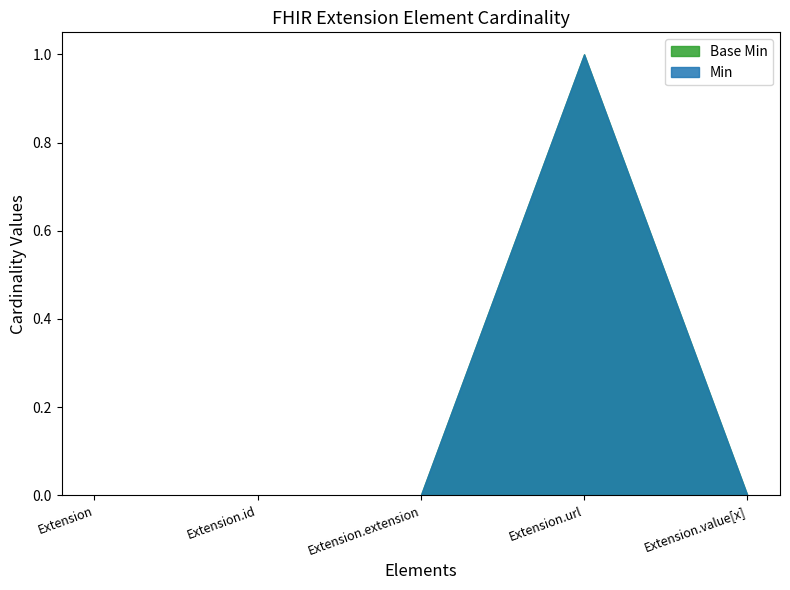

True or false: Base Min has a value of 1 at Extension.

False